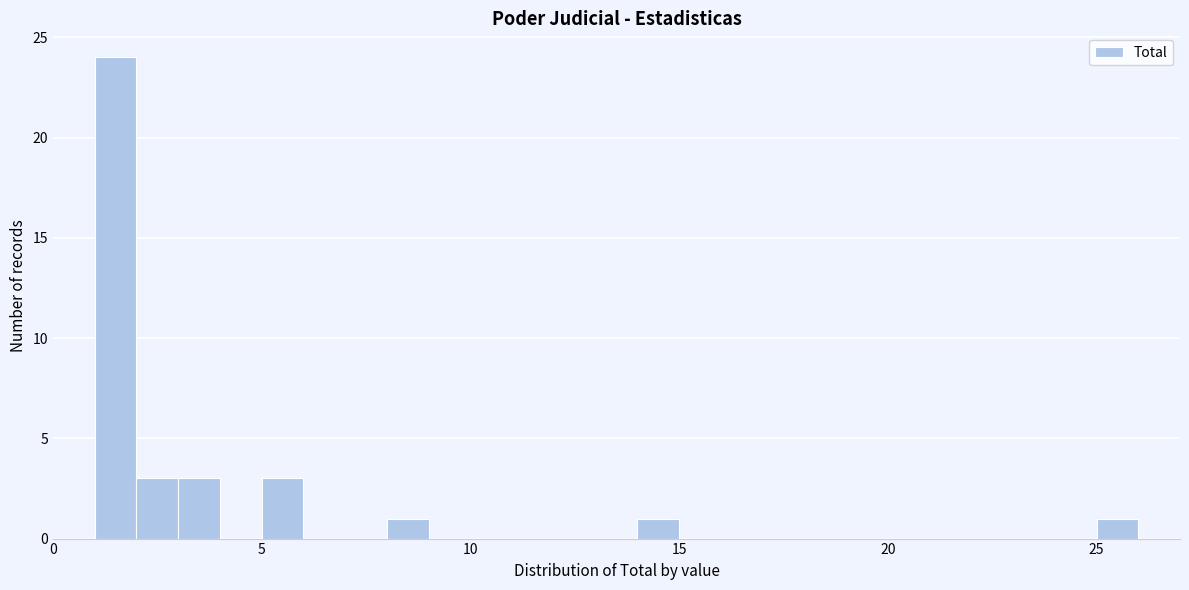

Read against the x-axis, roughly where is the centre of the tallest bar?

1.5